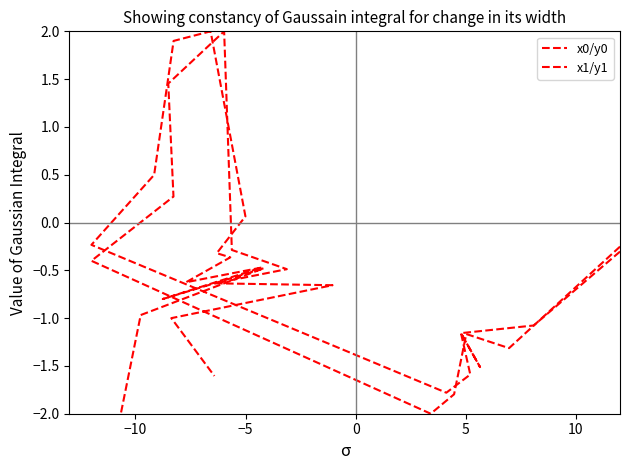

At which category is the sum across all series the highest?

10